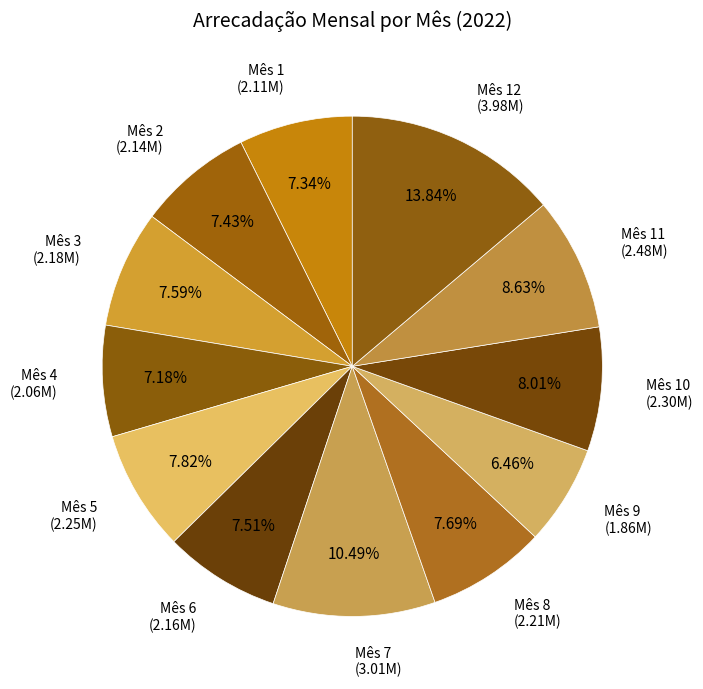

Is there any slice that represents more than half of the pie?

No